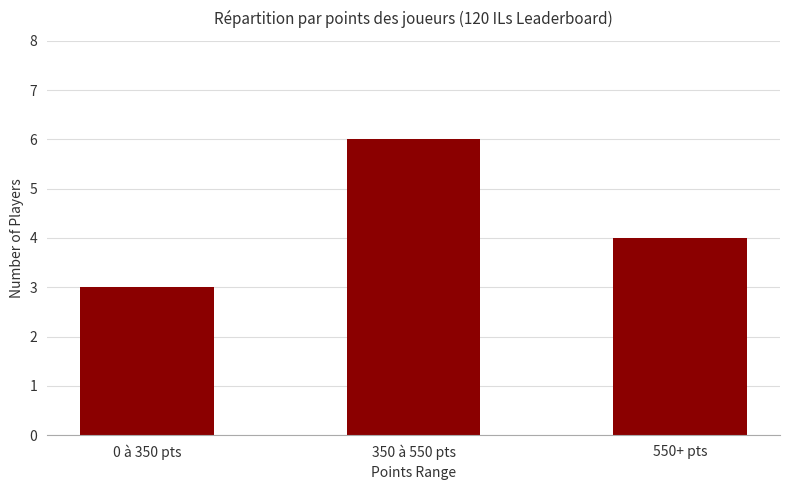

Reading left to right, list all the values displayed in this chart.

0 à 350 pts=3	350 à 550 pts=6	550+ pts=4